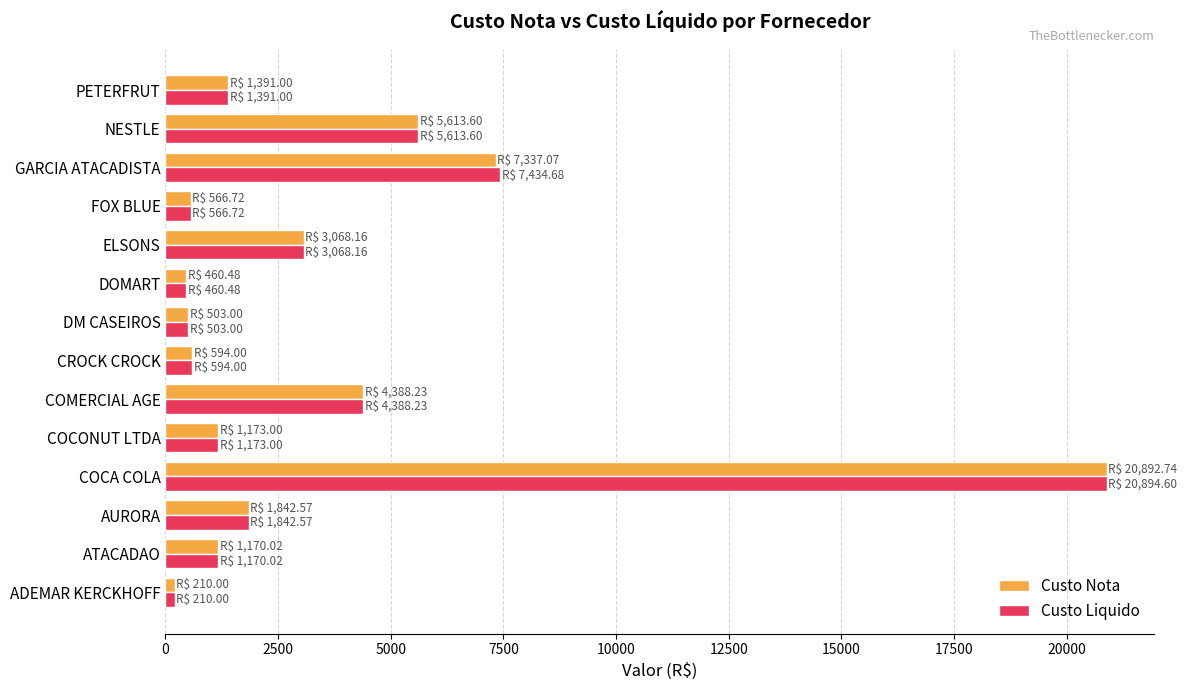

What is the difference between the maximum and minimum values in the Custo Liquido series?

20684.6